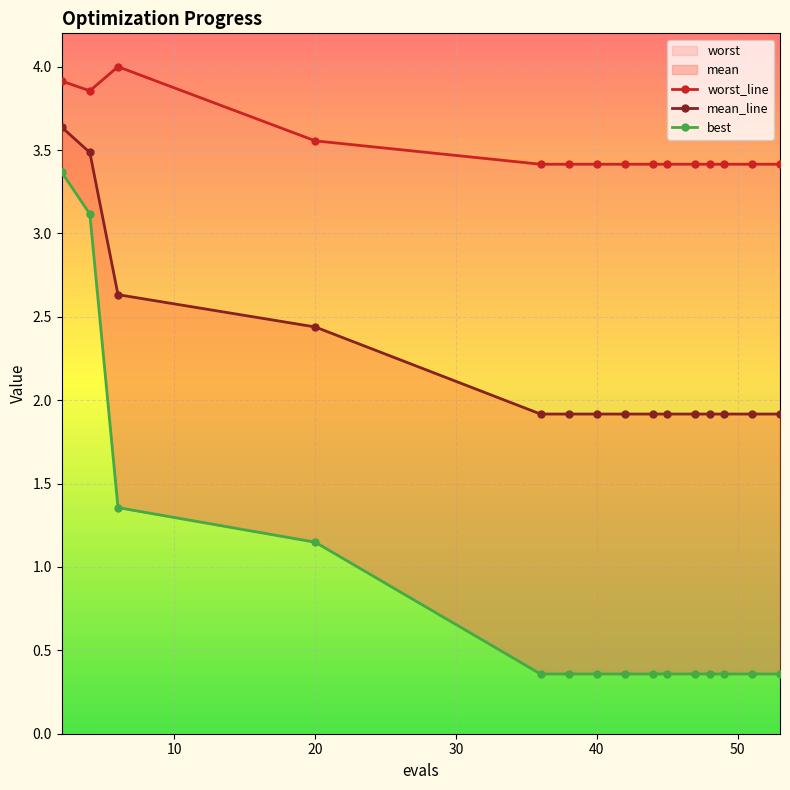

Reading left to right, list all the values displayed in this chart.

mean: 3.6	3.5	2.6	2.4	1.9	1.9	1.9	1.9	1.9	1.9	1.9	1.9	1.9	1.9	1.9
best: 3.4	3.1	1.4	1.1	0.4	0.4	0.4	0.4	0.4	0.4	0.4	0.4	0.4	0.4	0.4
worst: 3.9	3.9	4.0	3.6	3.4	3.4	3.4	3.4	3.4	3.4	3.4	3.4	3.4	3.4	3.4